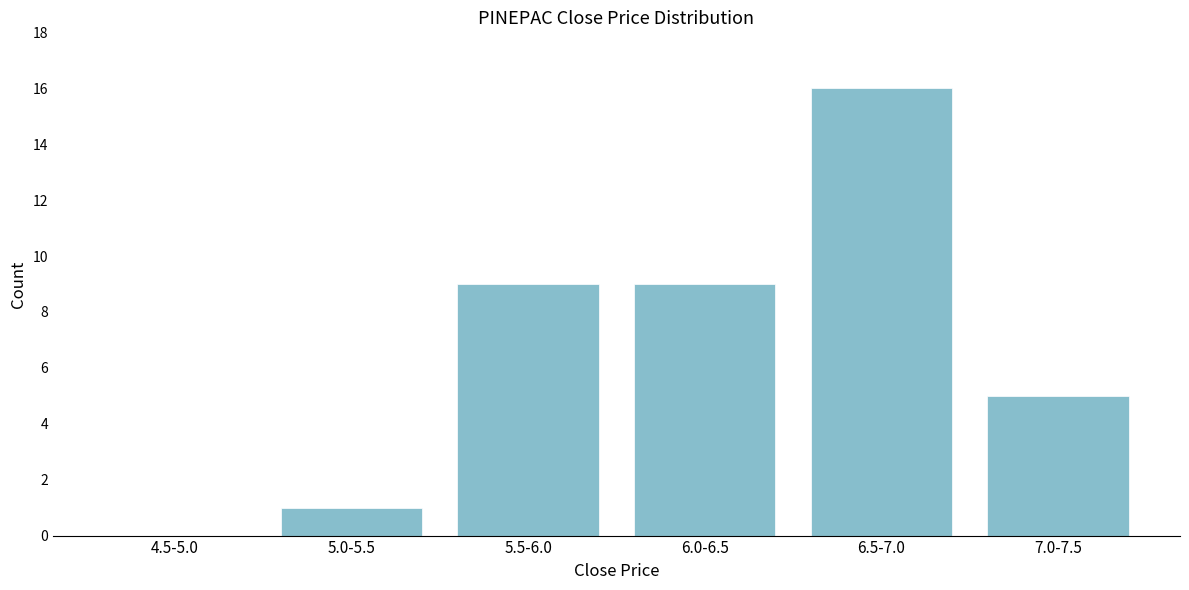

Which has a higher value, 6.5-7.0 or 4.5-5.0?

6.5-7.0